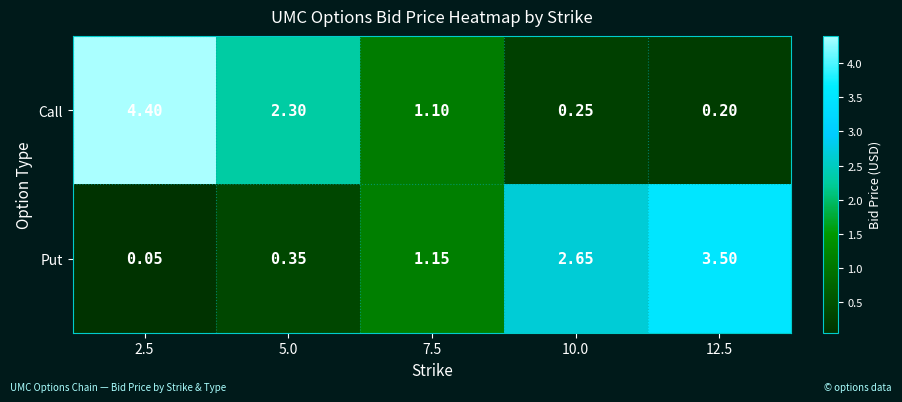

Rank the series at 10.0 from highest to lowest value.

Put, Call